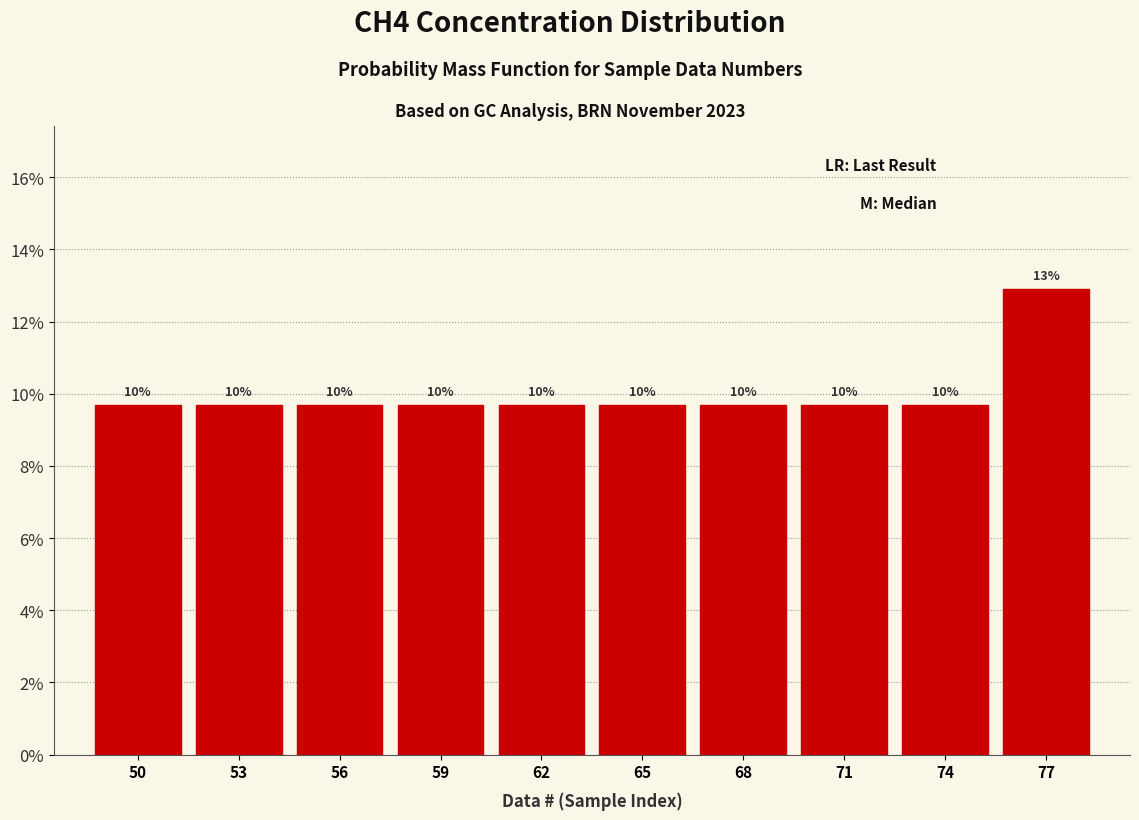

Are the bars horizontal?

No